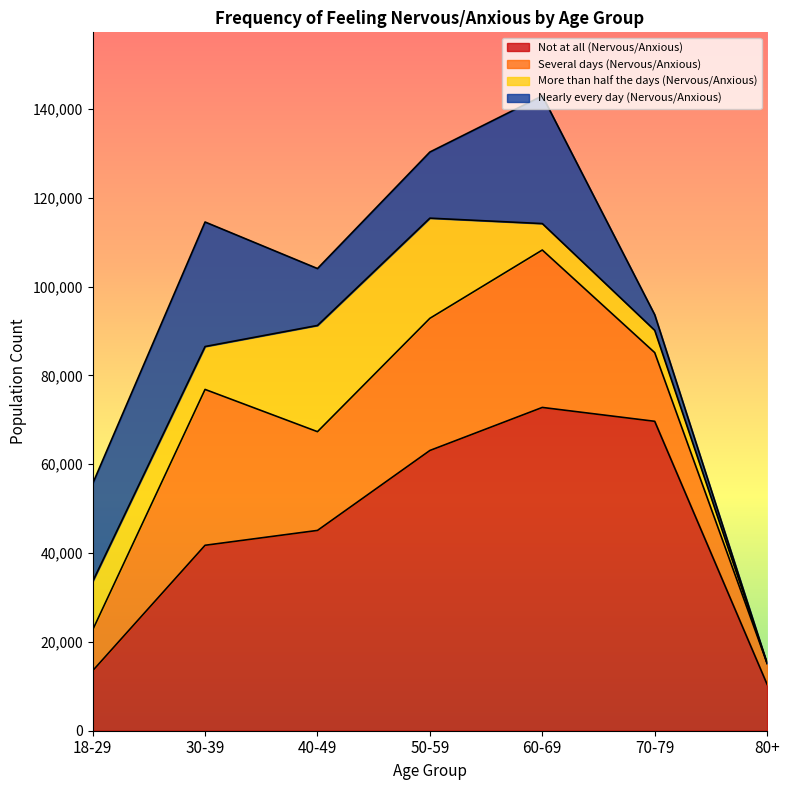

List the labels in order of Nearly every day (Nervous/Anxious) value, smallest first.

80+, 70-79, 40-49, 50-59, 18-29, 30-39, 60-69